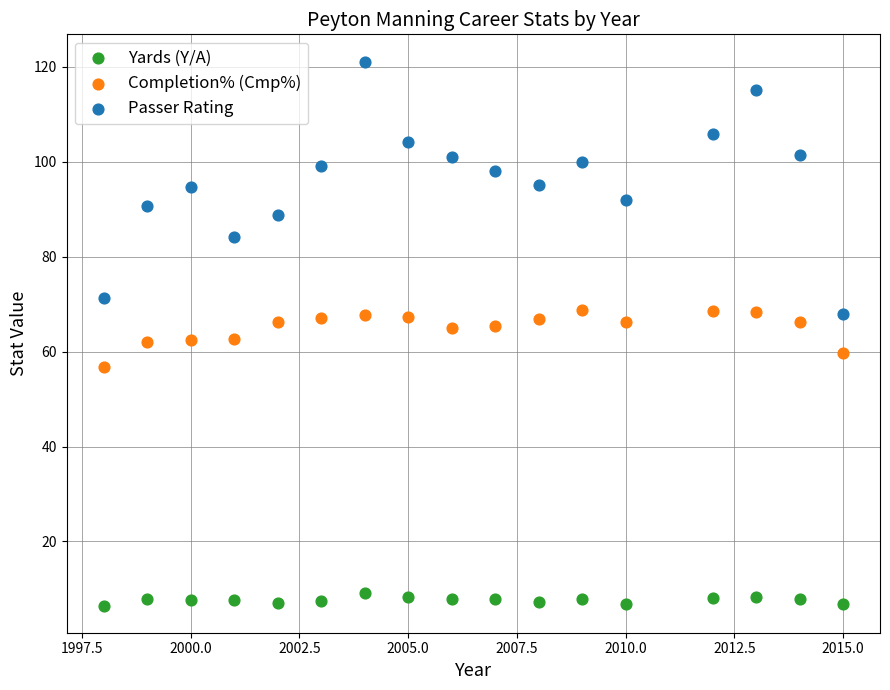

Which series reaches the maximum Y coordinate?

Passer Rating